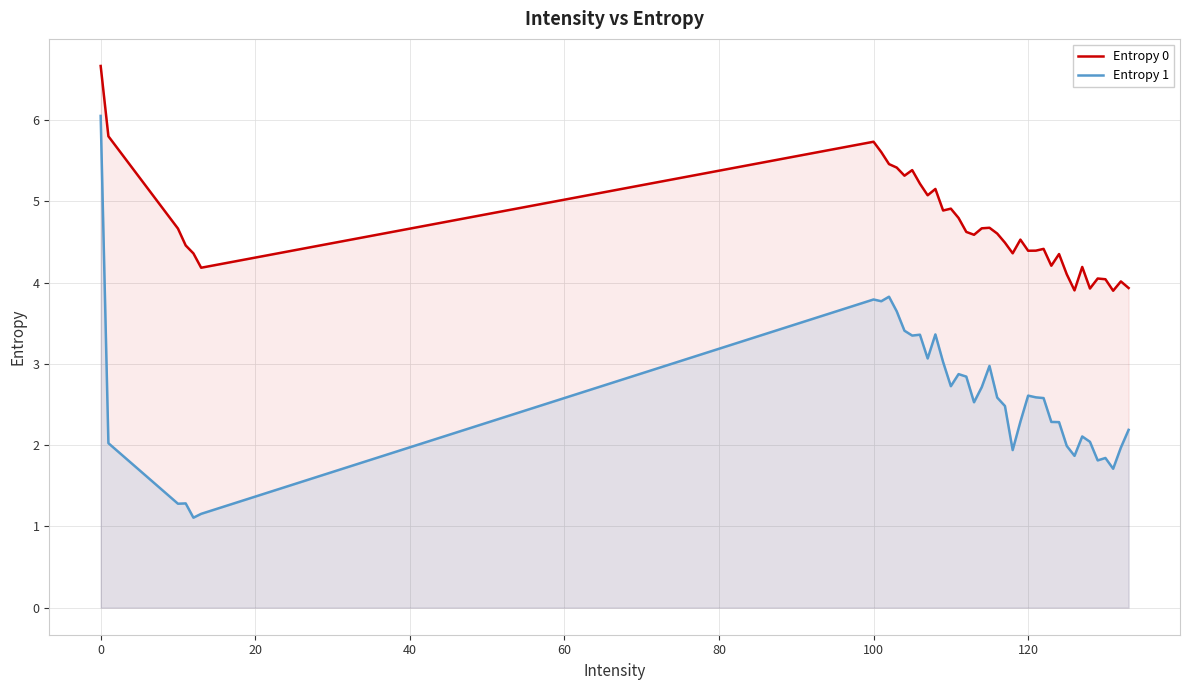

How many values in the Entropy 1 series exceed 2?

29